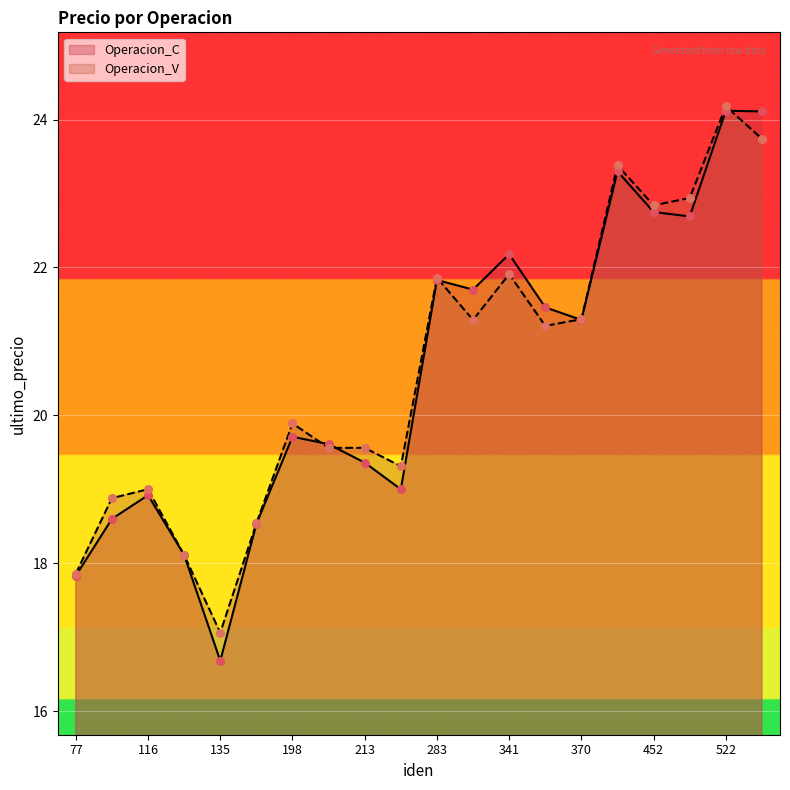

Which series has the largest Y range (max minus min)?

Operacion_C